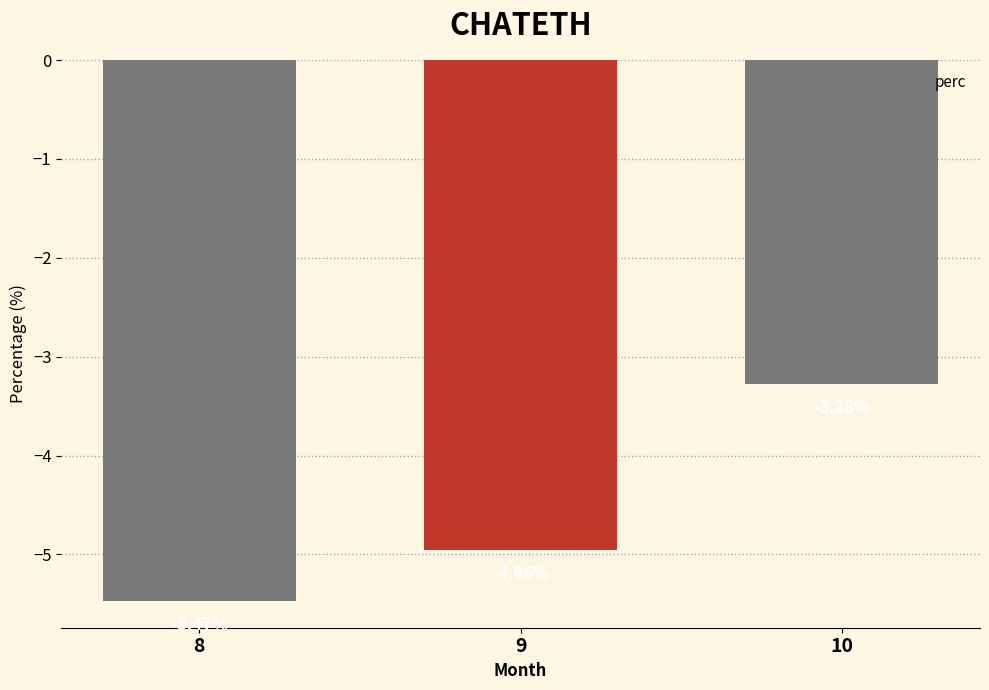

How many values are below -4?

2